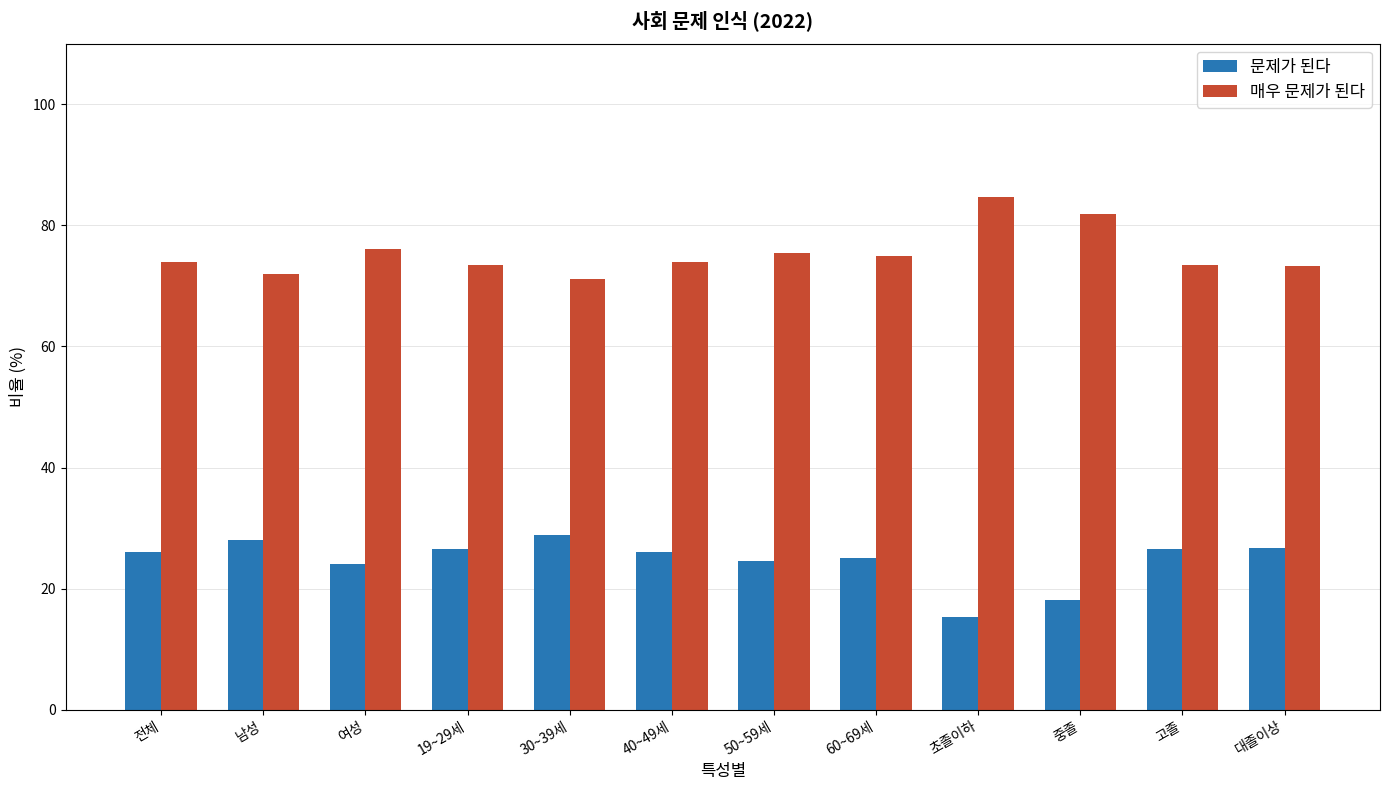

The 문제가 된다 series shows 44.2 at 50~59세. True or false?

False